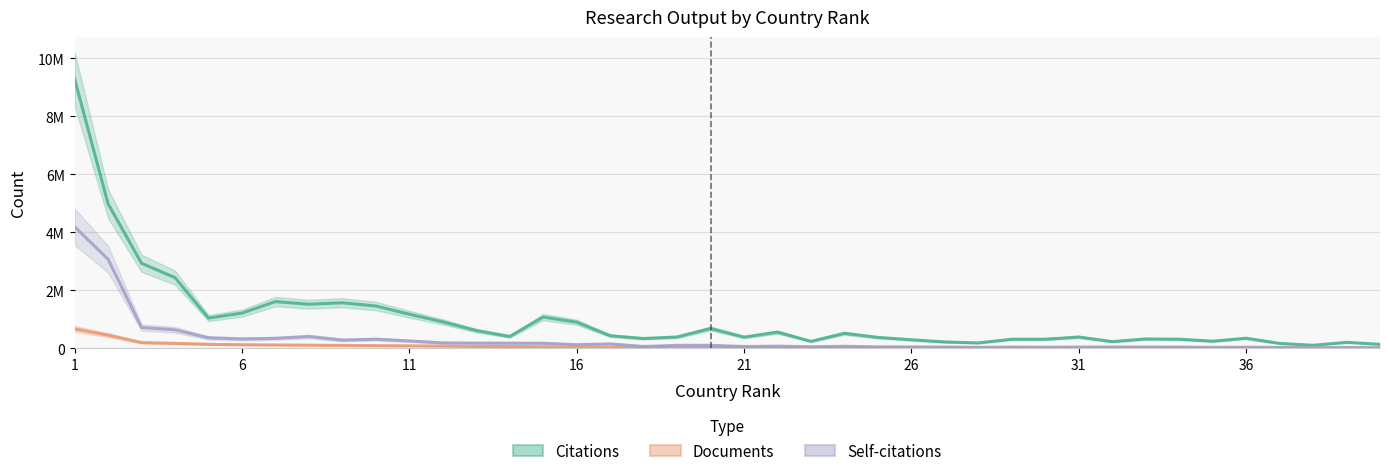

The value of Documents at 37 is 6363. True or false?

False